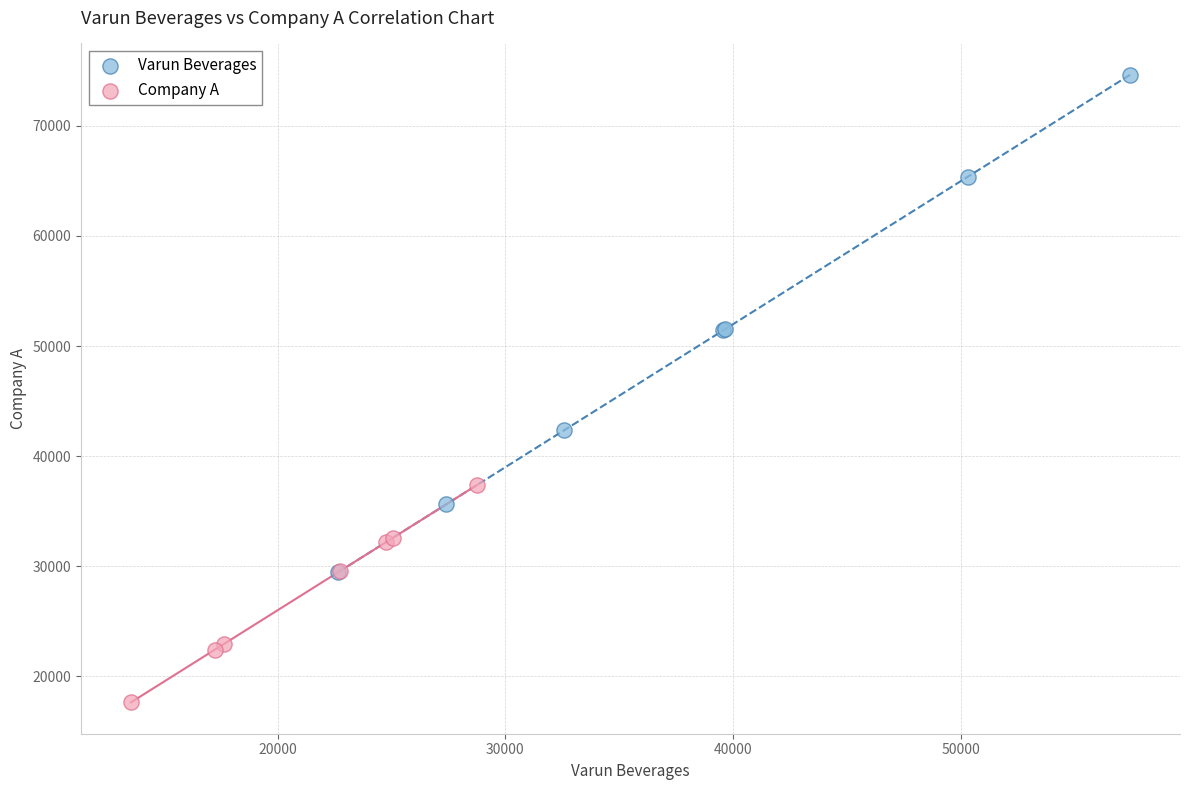

Which series reaches the maximum Y coordinate?

Varun Beverages